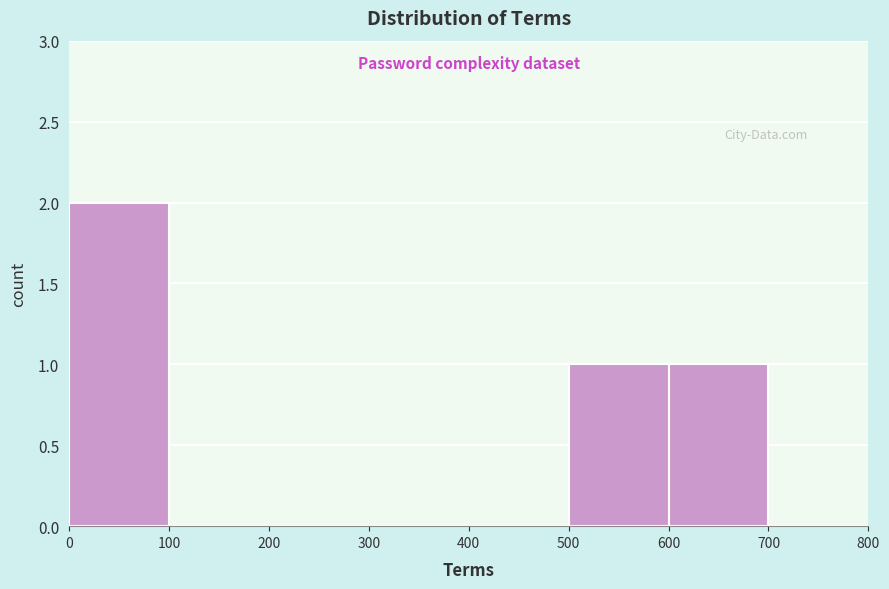

Reading left to right, list every bar in this chart as the range it spans on the x-axis followed by its height. The values are not printed on the chart, so give them approximately, as read against the axis.

0 to 100: 2
100 to 200: 0
200 to 300: 0
300 to 400: 0
400 to 500: 0
500 to 600: 1
600 to 700: 1
700 to 800: 0